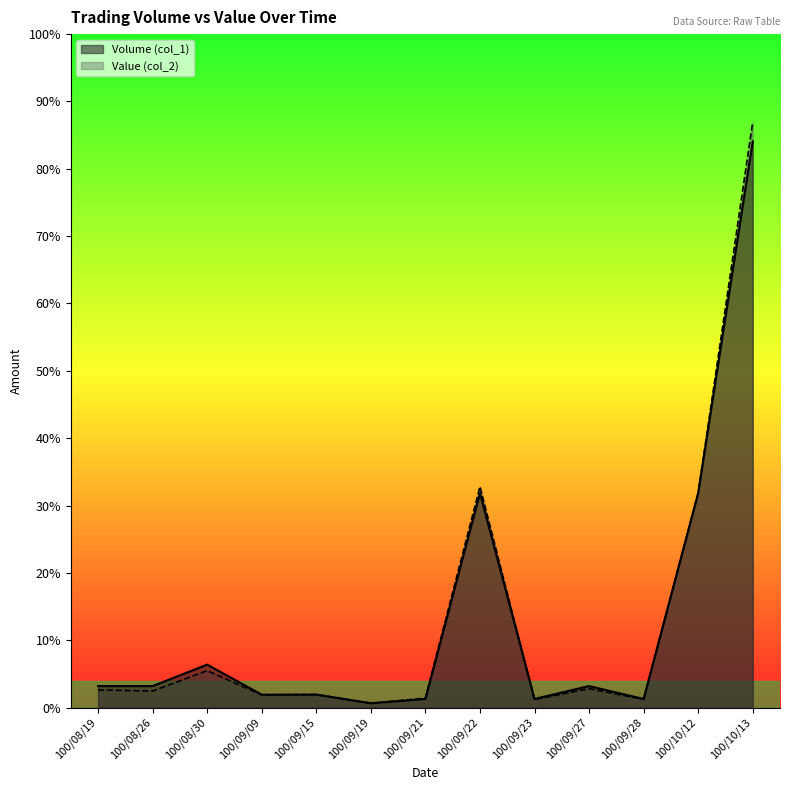

In Volume (col_1), how many points are higher than both neighbors (excluding endpoints)?

3